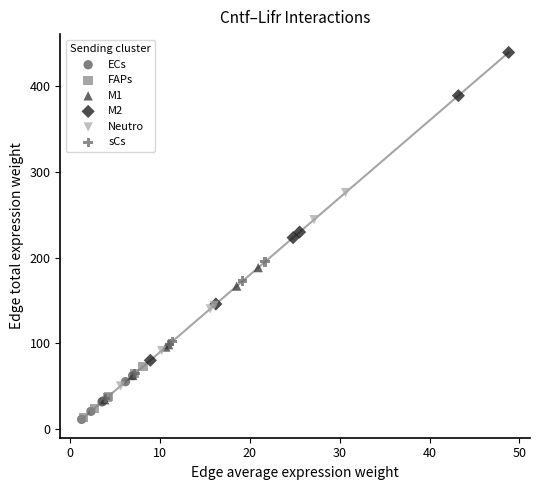

Which series has the widest spread of Y values?

M2